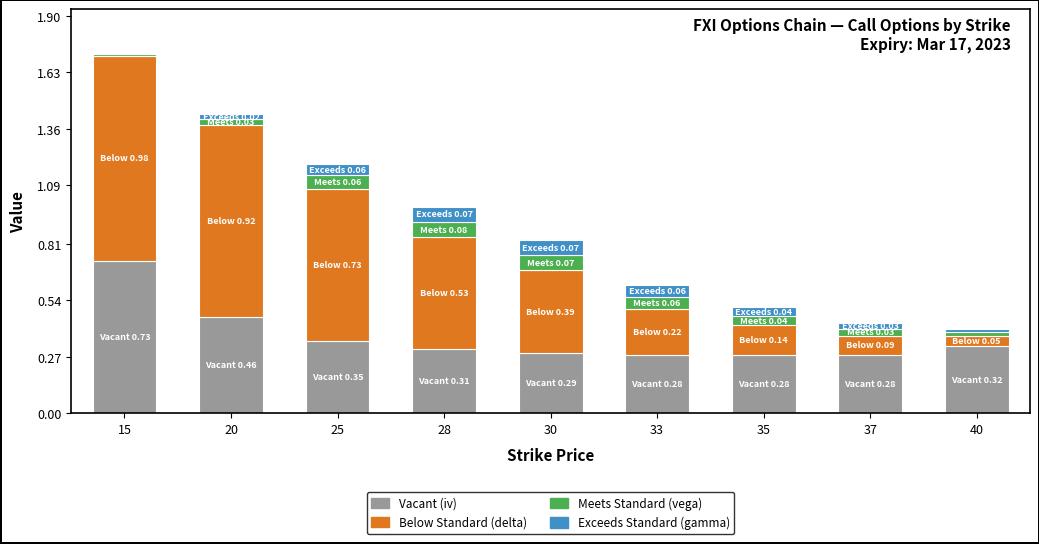

The value of Vacant (iv) at 35 is 0.3. True or false?

True